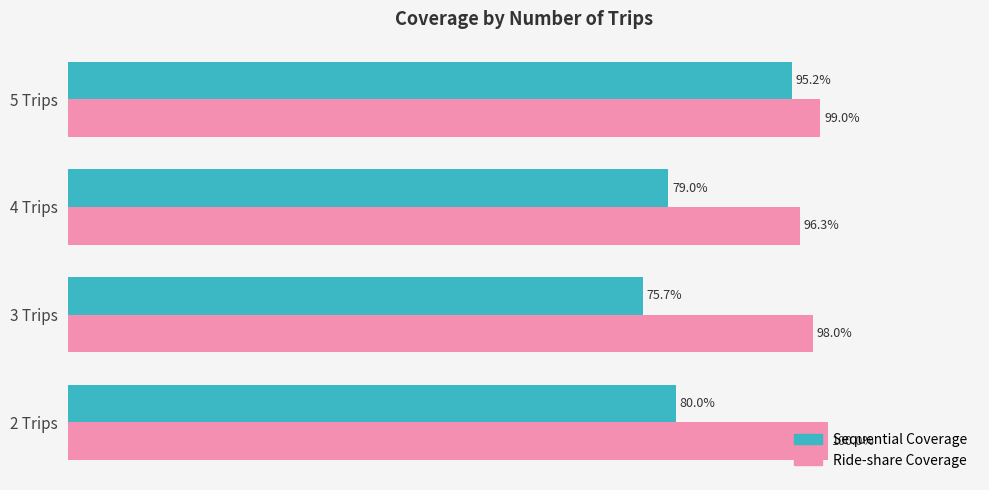

Between 2 Trips and 5 Trips, which series saw the biggest shift?

Sequential Coverage